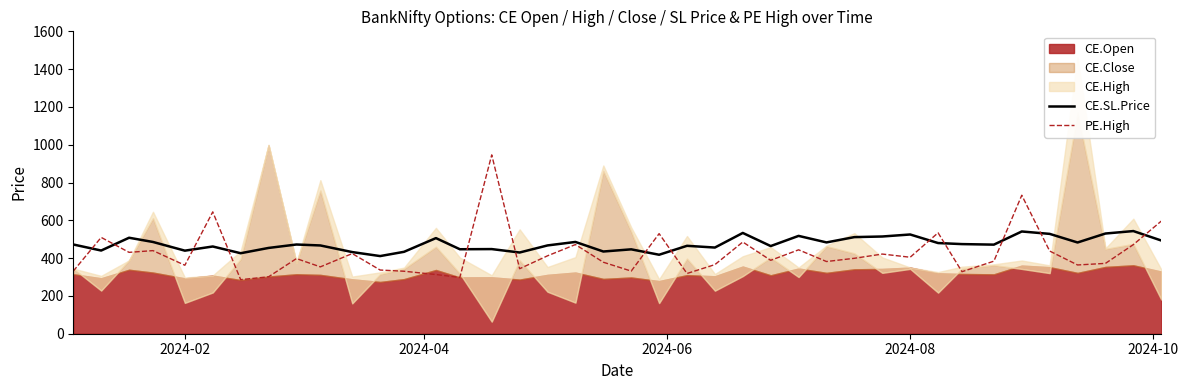

What is the maximum value for CE.SL.Price?

543.1